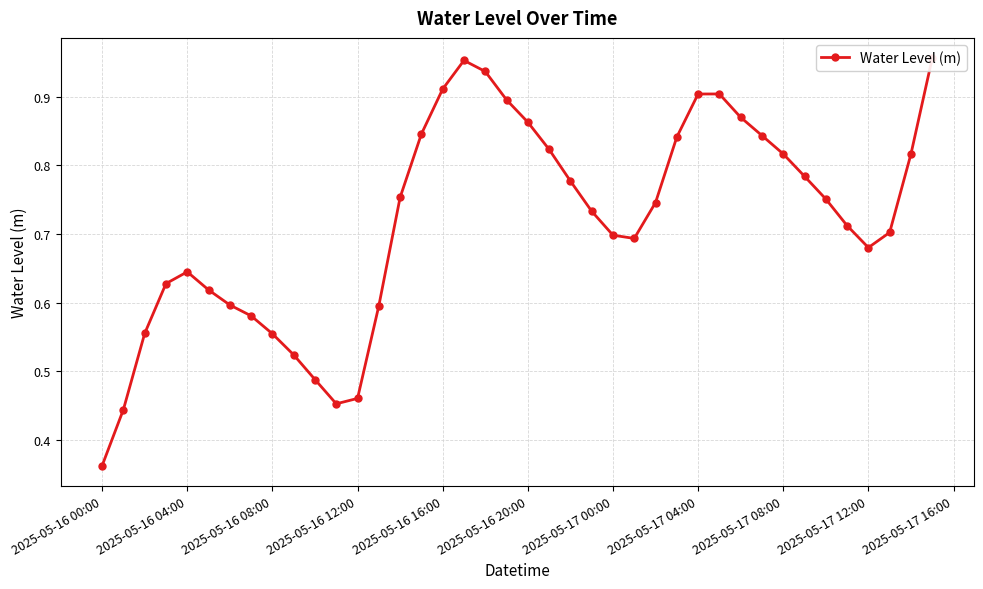

How many points are higher than both their immediate neighbors (excluding endpoints)?

3